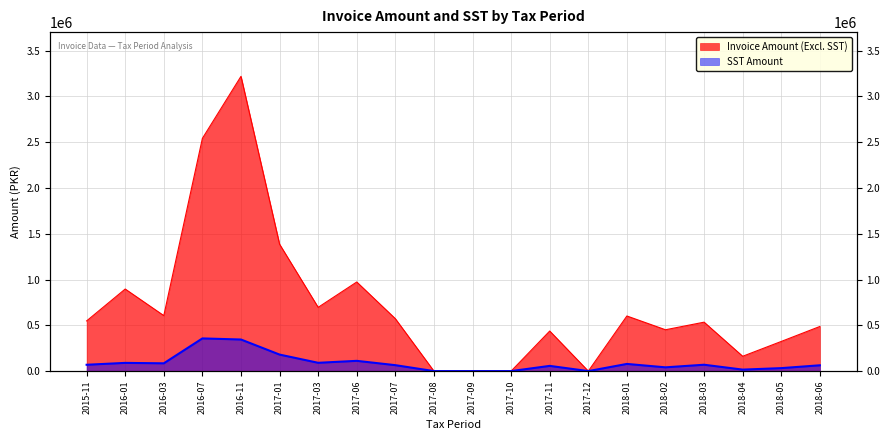

How many data points in SST Amount are above 69131?

9